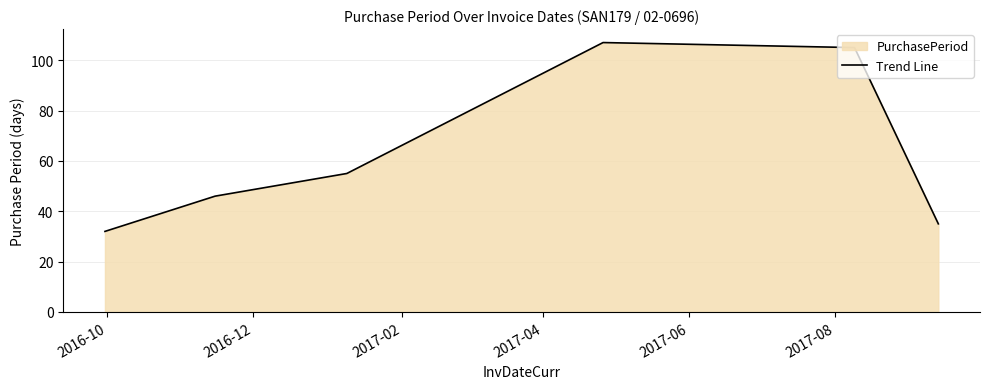

How many values exceed 55?

2